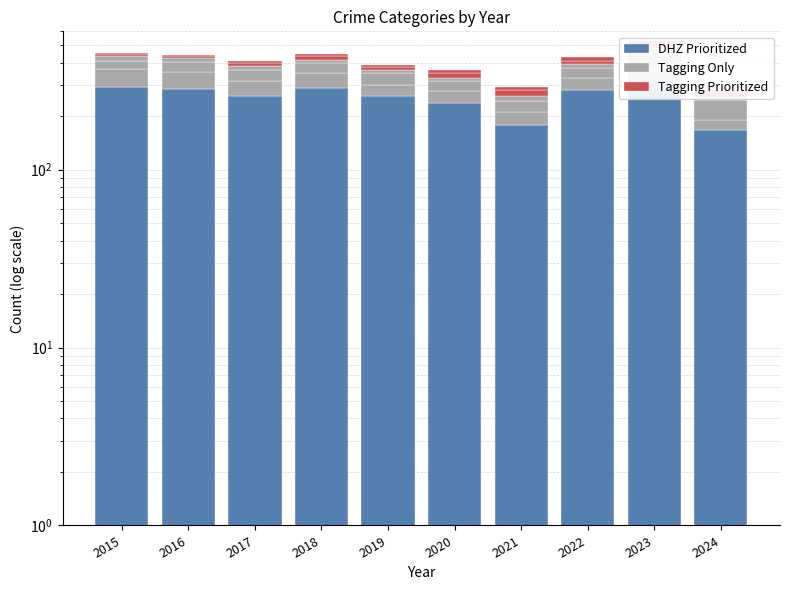

How many bars are there in total?

30